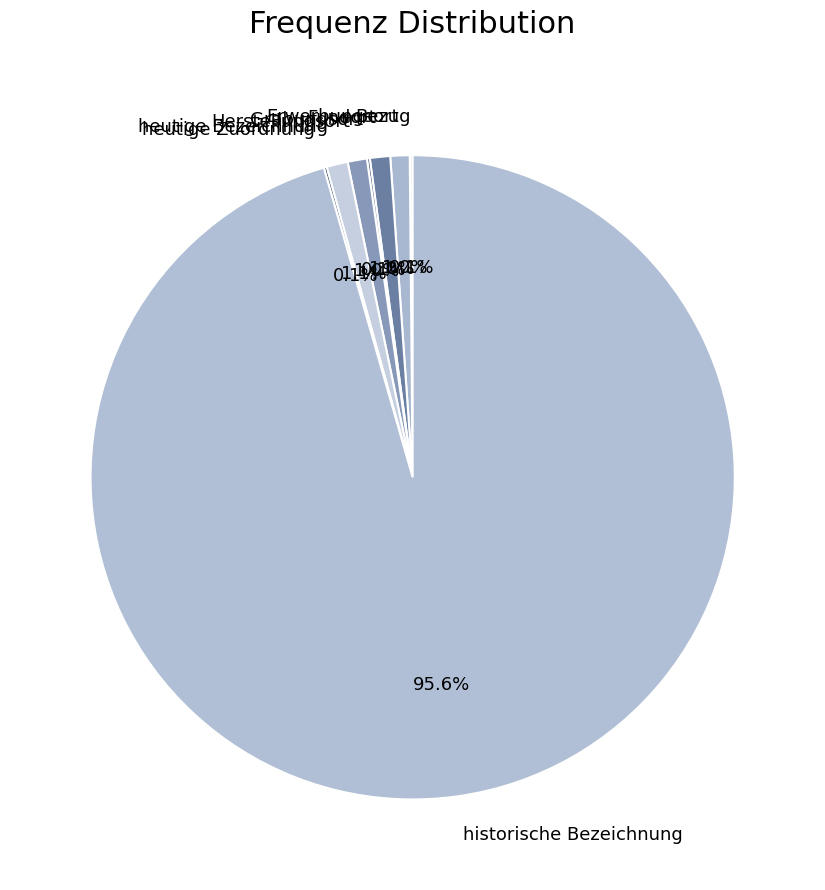

Is historische Bezeichnung the majority of the pie?

Yes